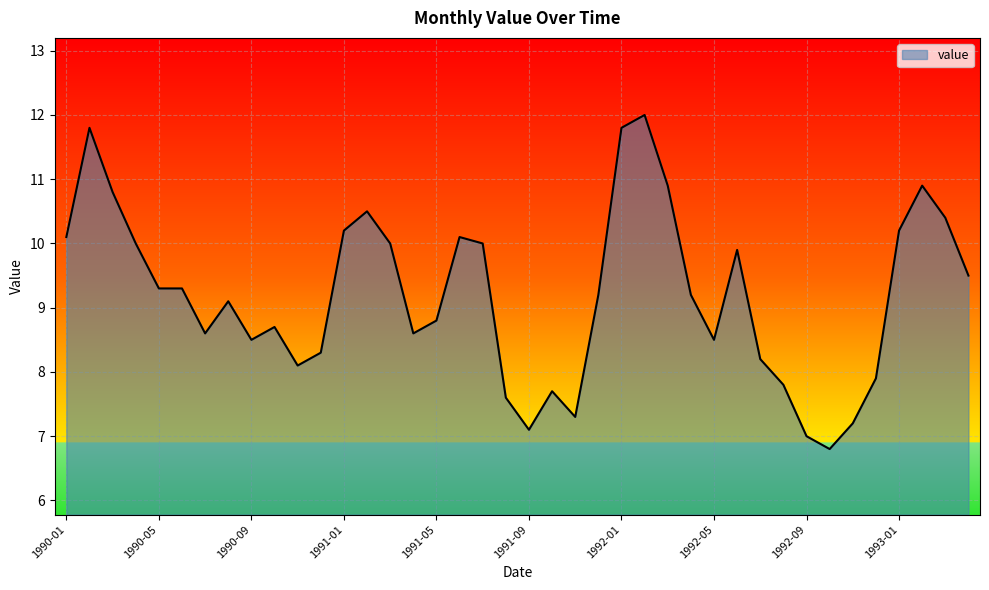

What is the maximum value shown in the chart?

12.0